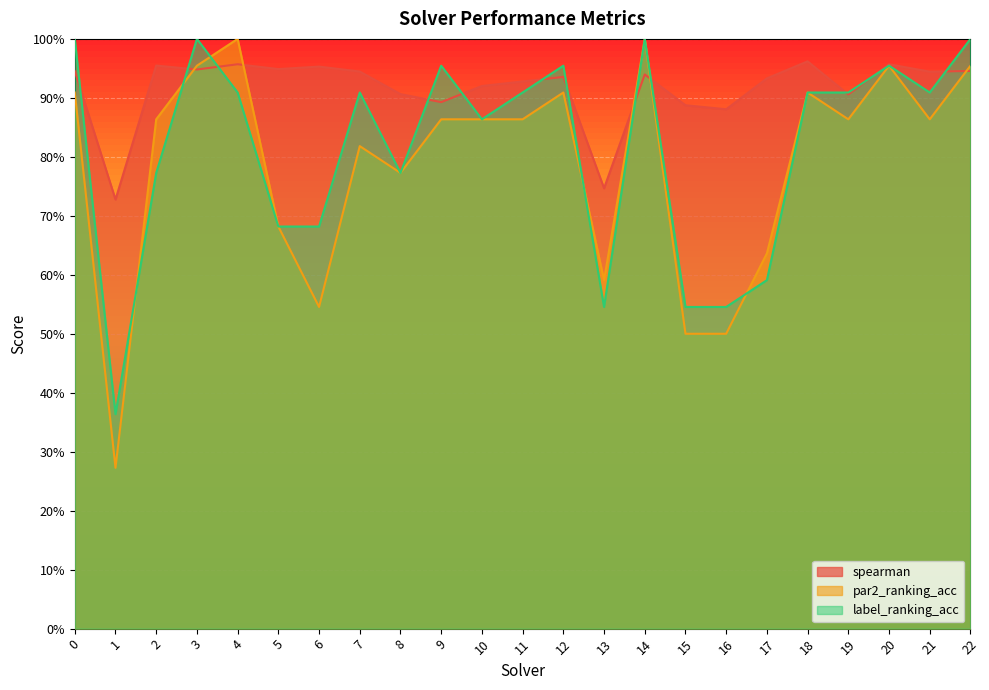

Reading left to right, list all the values displayed in this chart.

spearman: 0=0.9	1=0.7	2=1.0	3=0.9	4=1.0	5=0.9	6=1.0	7=0.9	8=0.9	9=0.9	10=0.9	11=0.9	12=0.9	13=0.7	14=0.9	15=0.9	16=0.9	17=0.9	18=1.0	19=0.9	20=1.0	21=0.9	22=0.9
par2_ranking_acc: 0=0.9	1=0.3	2=0.9	3=1.0	4=1.0	5=0.7	6=0.5	7=0.8	8=0.8	9=0.9	10=0.9	11=0.9	12=0.9	13=0.6	14=1.0	15=0.5	16=0.5	17=0.6	18=0.9	19=0.9	20=1.0	21=0.9	22=1.0
label_ranking_acc: 0=1.0	1=0.4	2=0.8	3=1.0	4=0.9	5=0.7	6=0.7	7=0.9	8=0.8	9=1.0	10=0.9	11=0.9	12=1.0	13=0.5	14=1.0	15=0.5	16=0.5	17=0.6	18=0.9	19=0.9	20=1.0	21=0.9	22=1.0